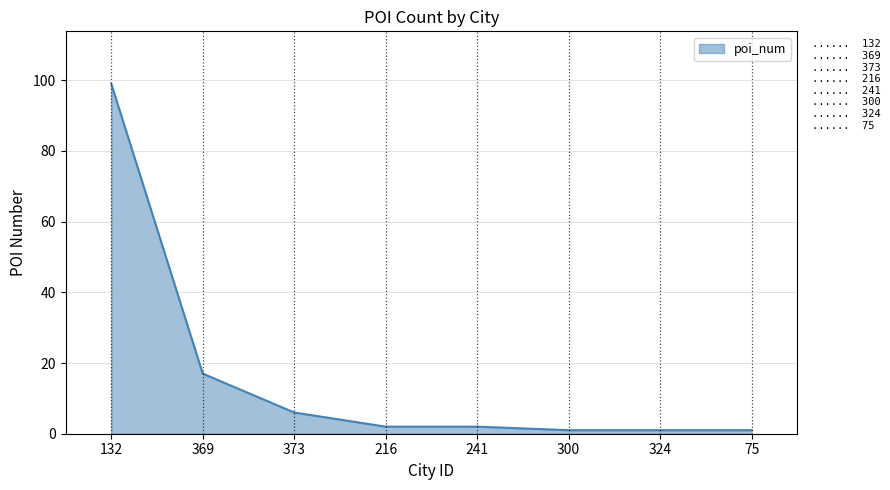

What is the difference between the maximum and minimum values?

98